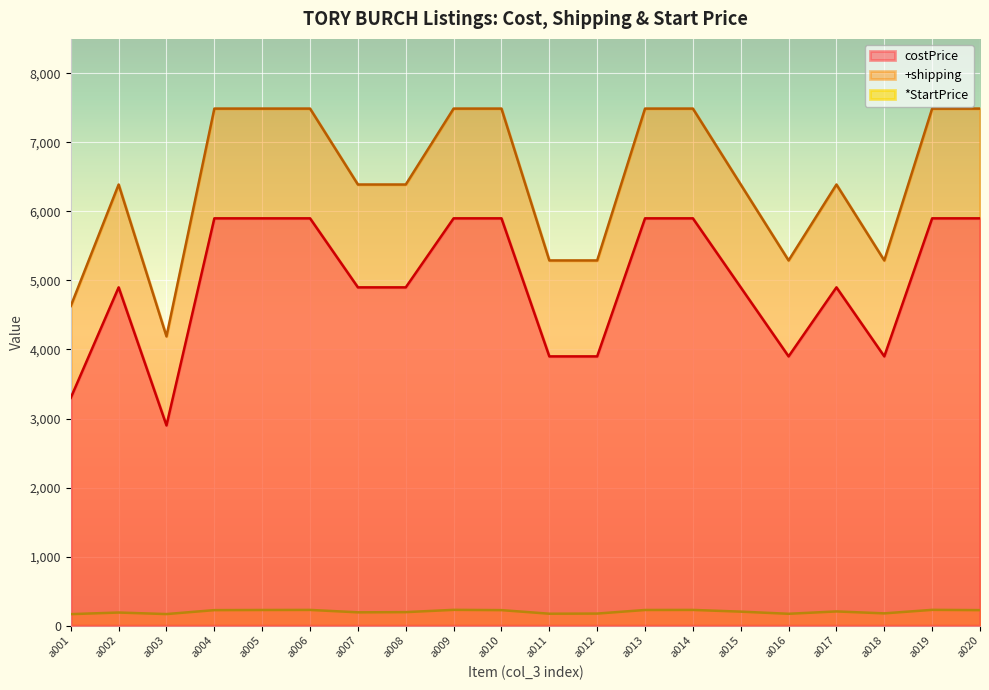

At which category does +shipping reach its first local peak?

a002